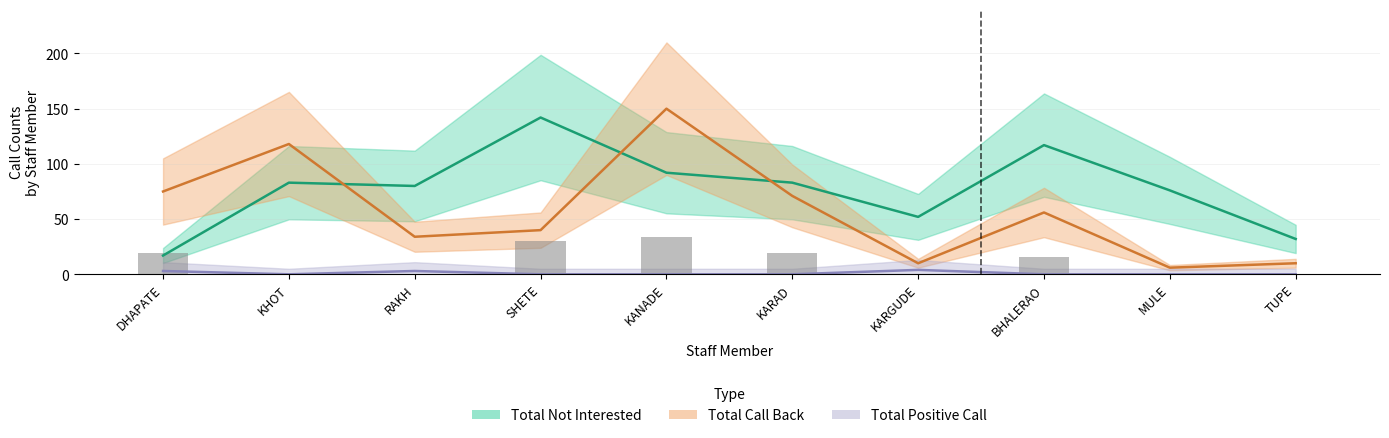

The Total Not Interested series shows 6 at DHAPATE. True or false?

False